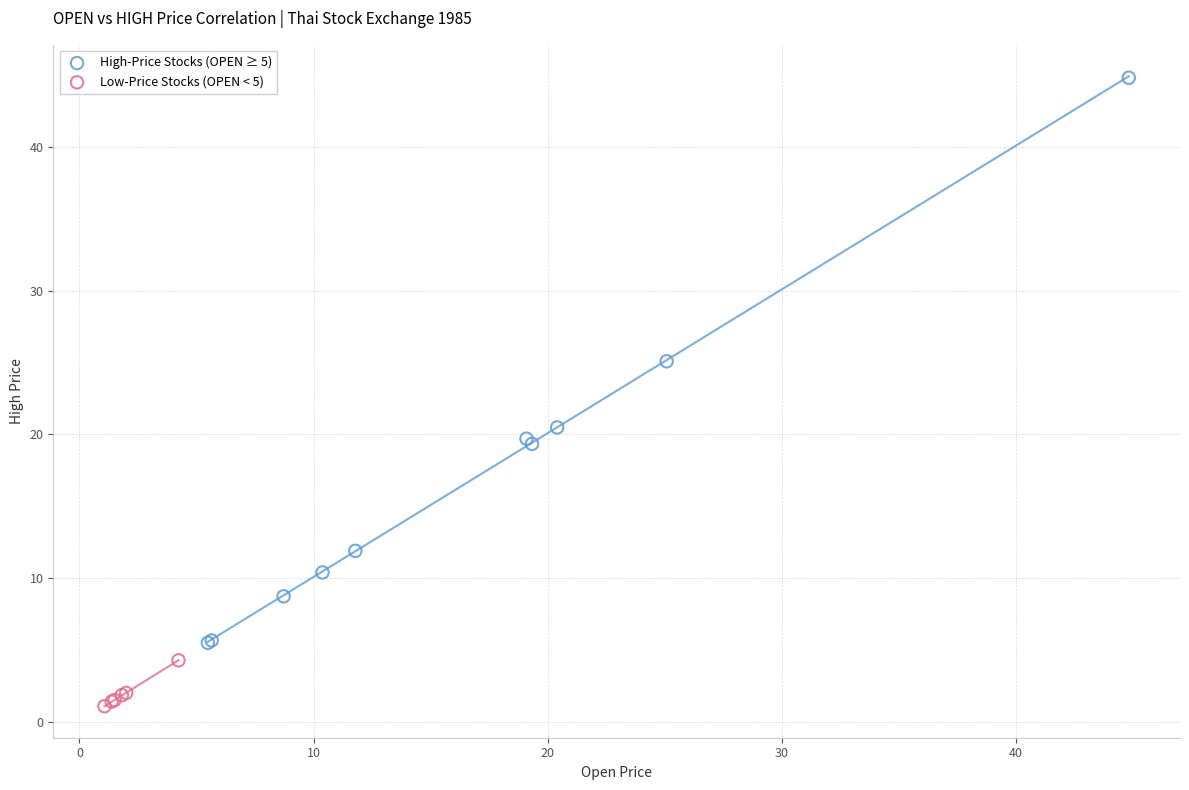

Which series contains the lowest Y value?

Low-Price Stocks (OPEN < 5)